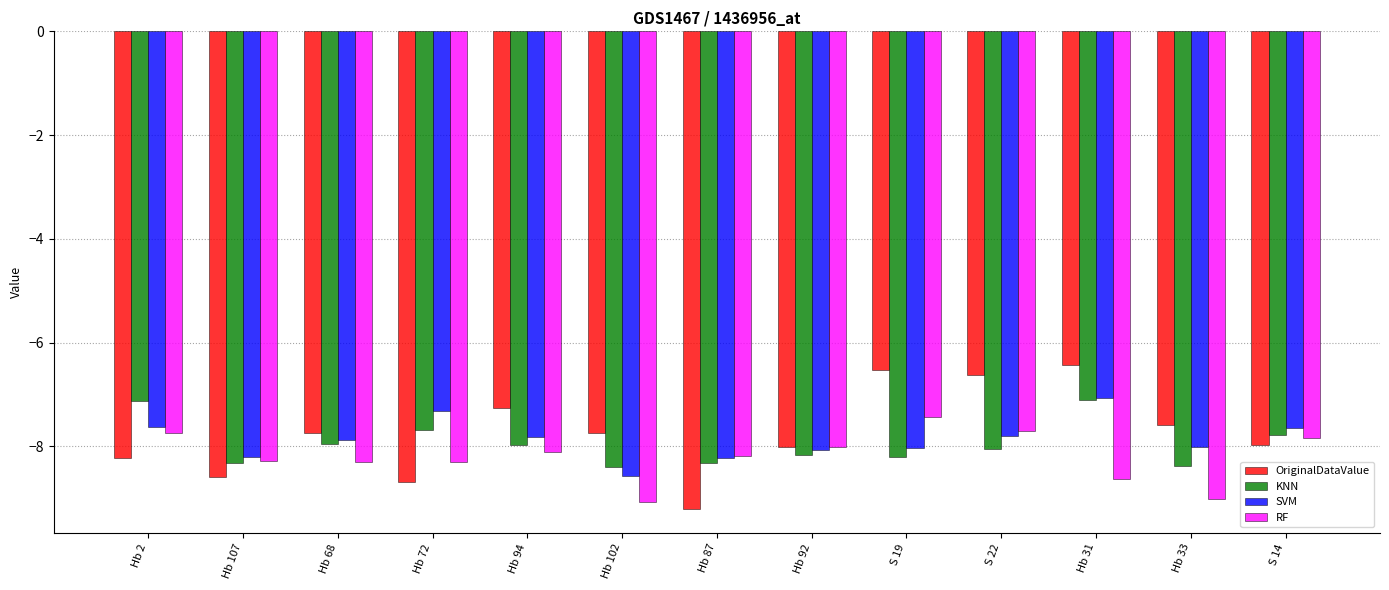

Which series has the largest range (max minus min)?

OriginalDataValue